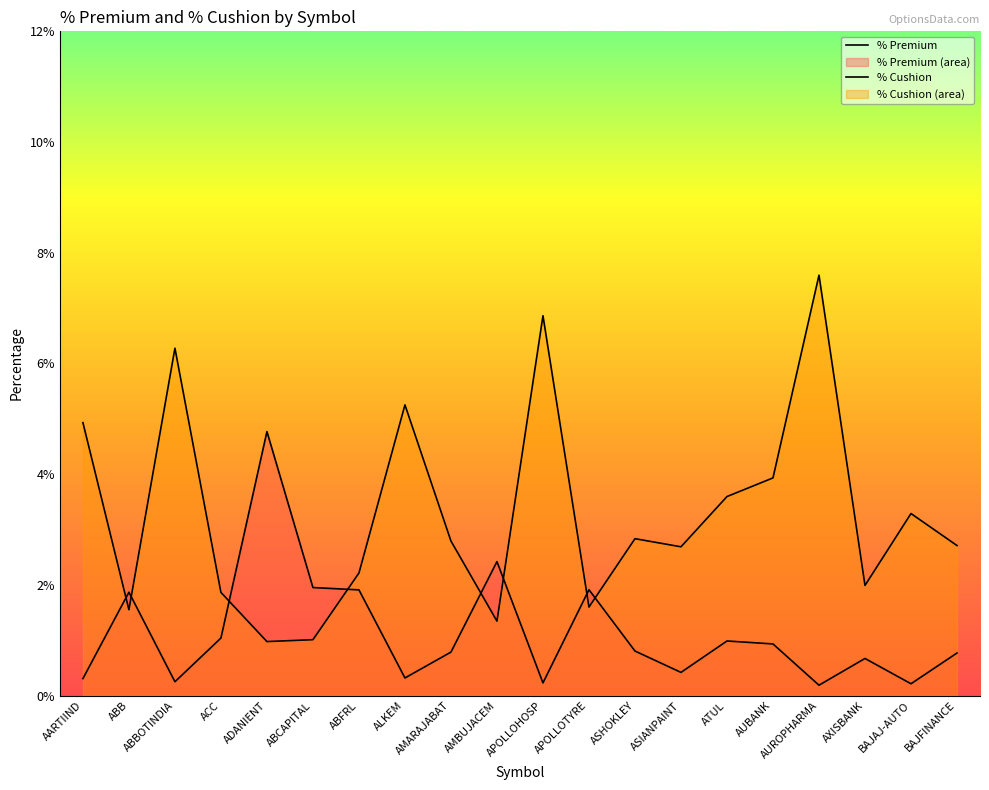

Rank the categories by % Cushion value from highest to lowest.

AUROPHARMA, APOLLOHOSP, ABBOTINDIA, ALKEM, AARTIIND, AUBANK, ATUL, BAJAJ-AUTO, ASHOKLEY, AMARAJABAT, BAJFINANCE, ASIANPAINT, ABFRL, AXISBANK, ACC, APOLLOTYRE, ABB, AMBUJACEM, ABCAPITAL, ADANIENT